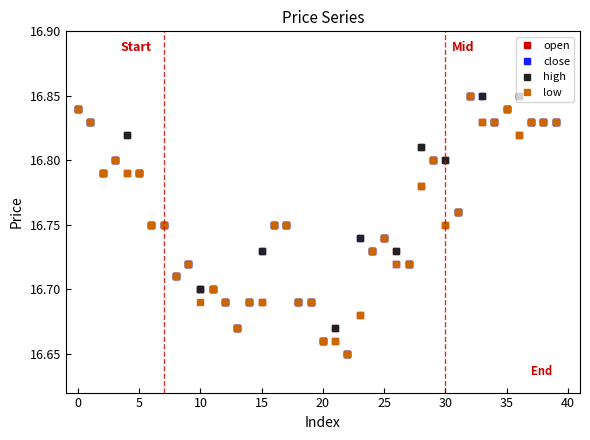

How many lines are shown in the chart?

4